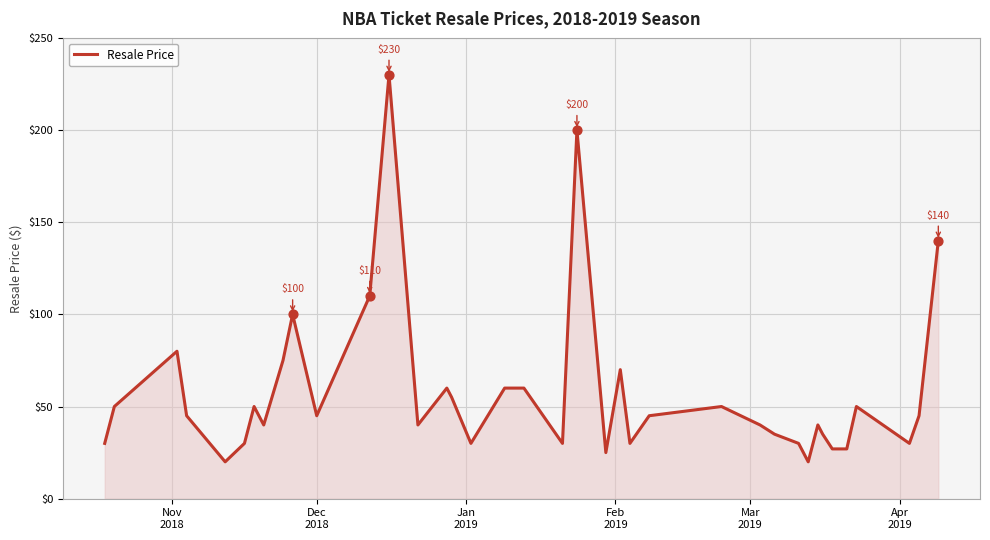

What is the maximum value shown in the chart?

230